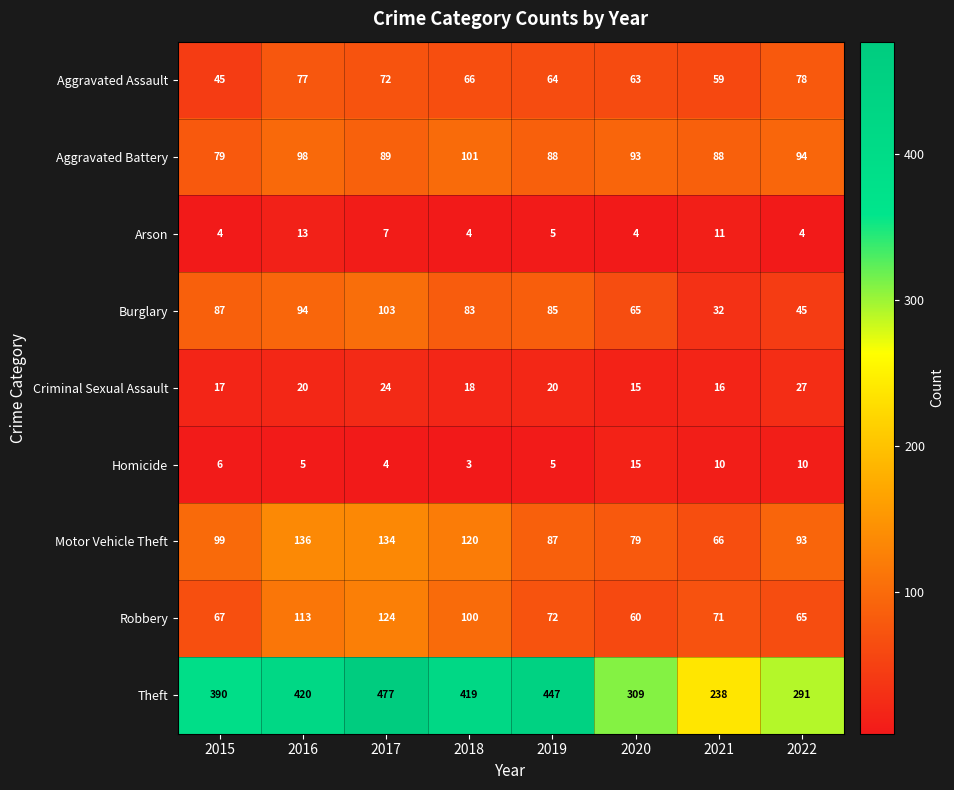

The value of Theft at 2016 is 245. True or false?

False